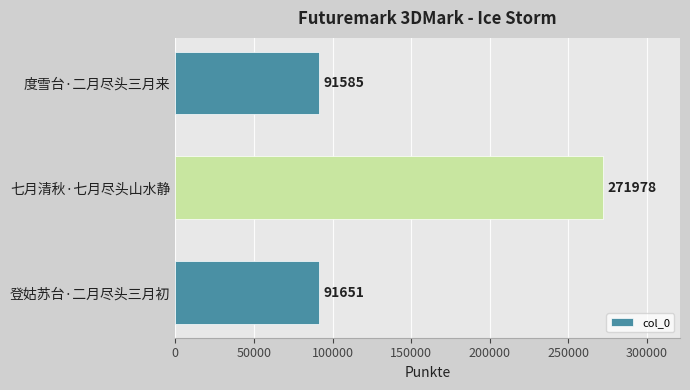

Rank the categories by value from highest to lowest.

七月清秋·七月尽头山水静, 登姑苏台·二月尽头三月初, 度雪台·二月尽头三月来